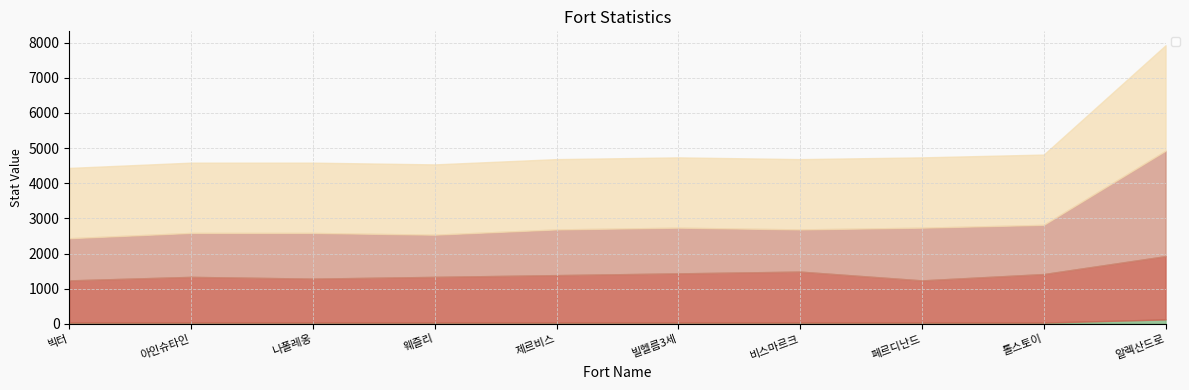

What is the difference between the highest and lowest values at 아인슈타인?

1995